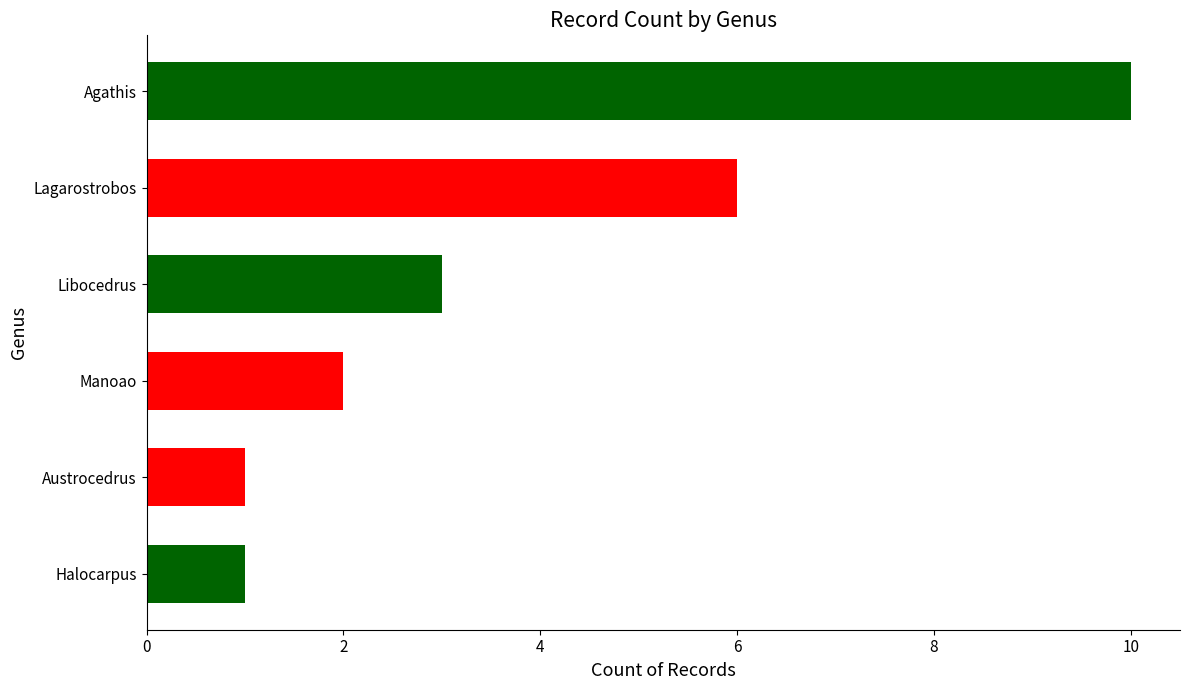

How many values are between 1 and 6?

5